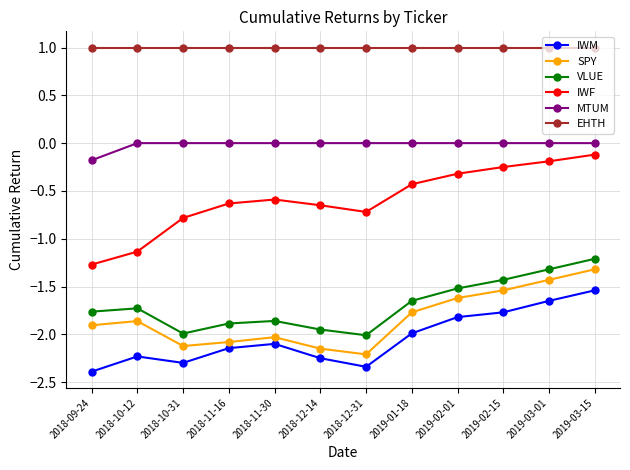

What position from the right is 2018-11-16?

9